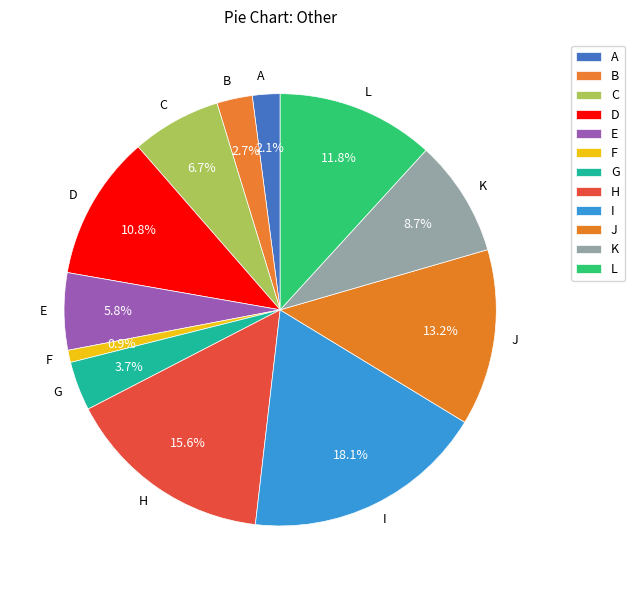

How many segments does this pie chart have?

12